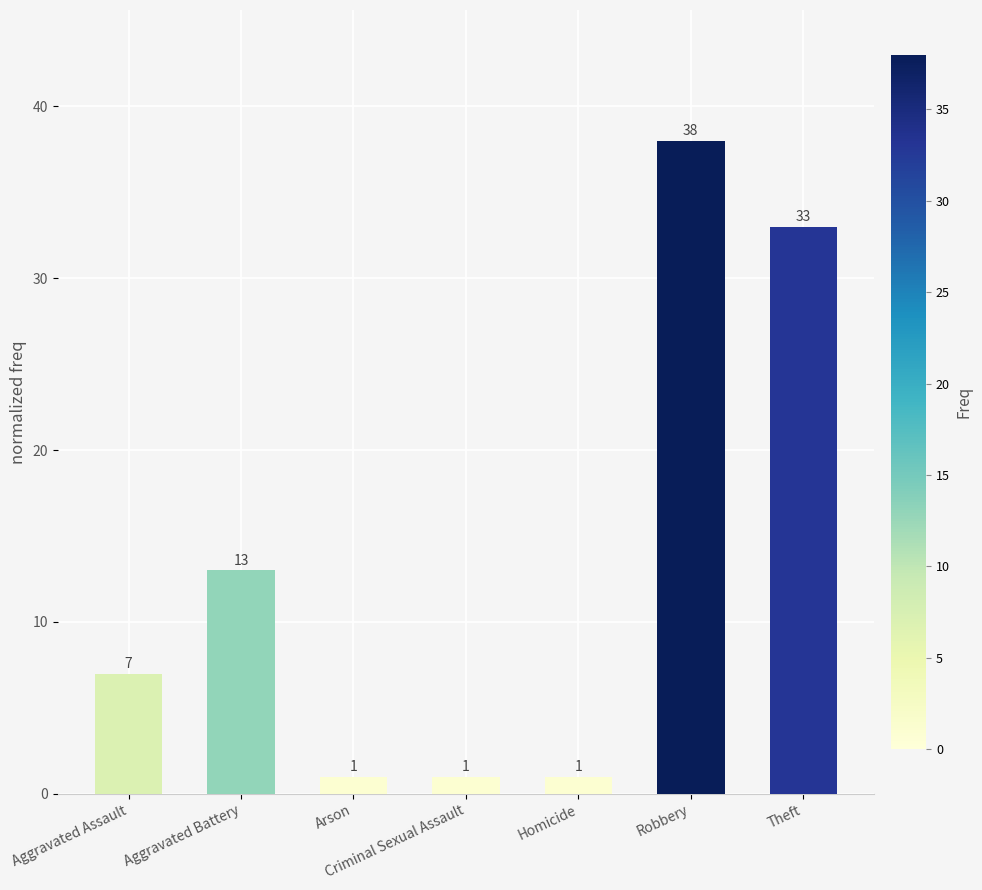

What is the label of the 6th bar from the left?

Robbery